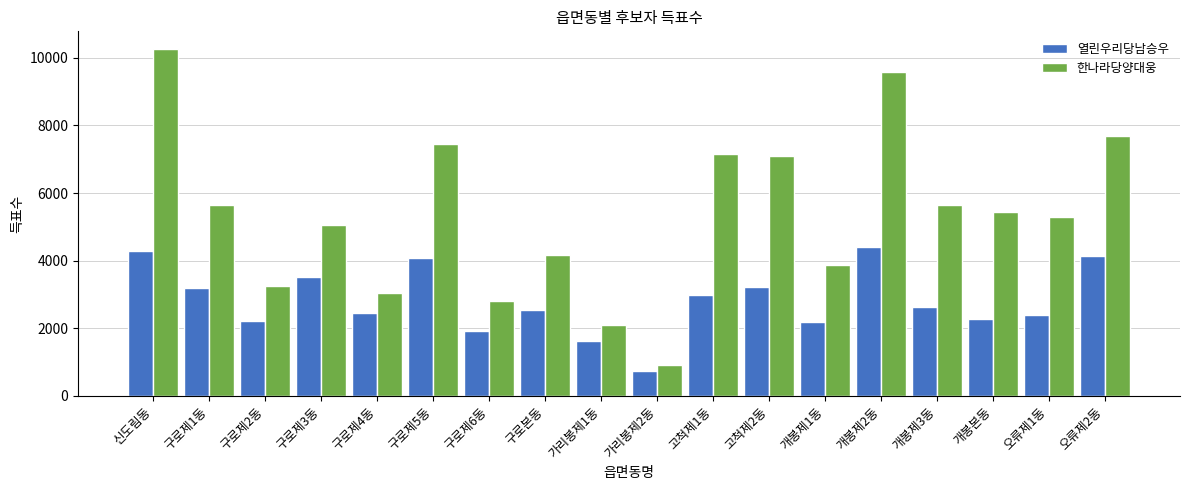

Where does the 열린우리당남승우 series first go above 2641?

신도림동